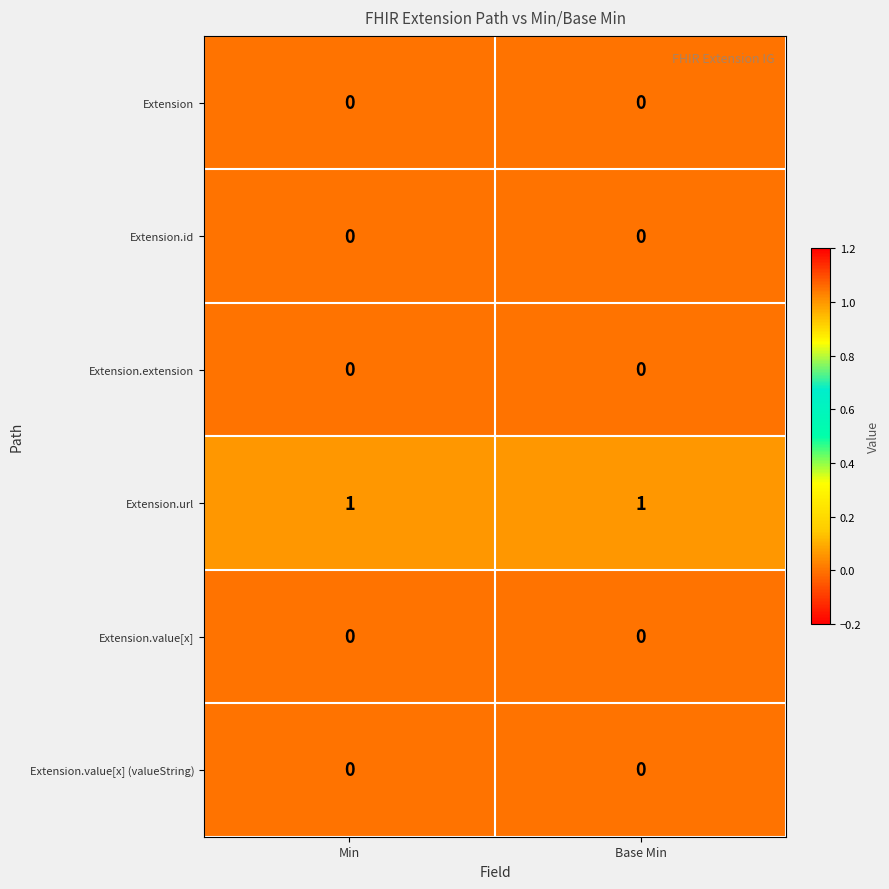

At how many categories does at least one series exceed 0?

2